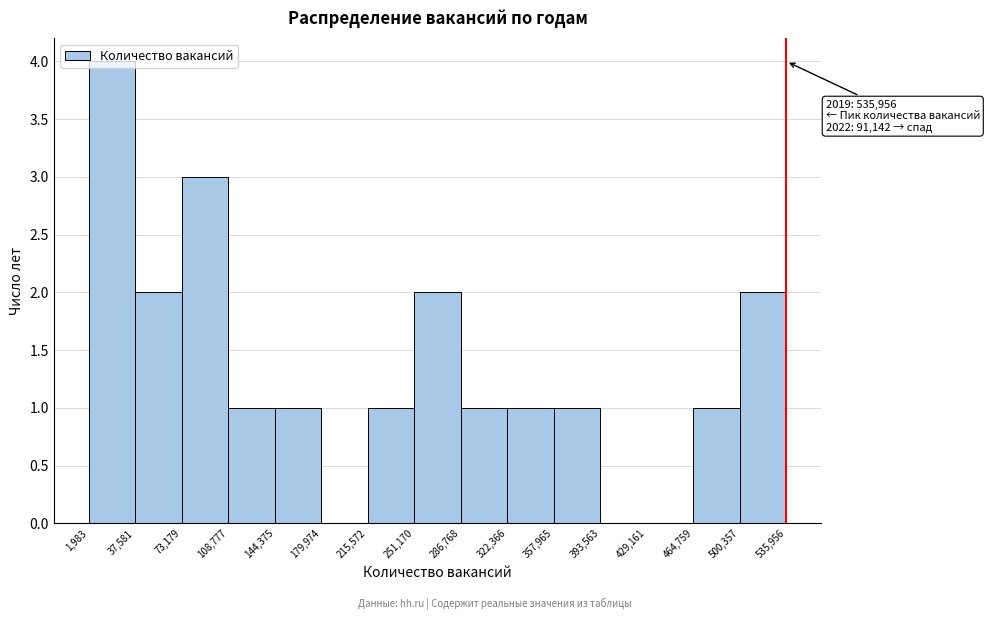

Which range on the x-axis has the tallest bar?

1,983 to 37,581